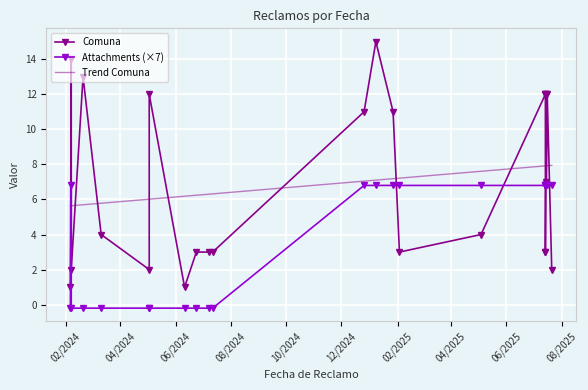

What is the maximum value shown in the chart?

15.0